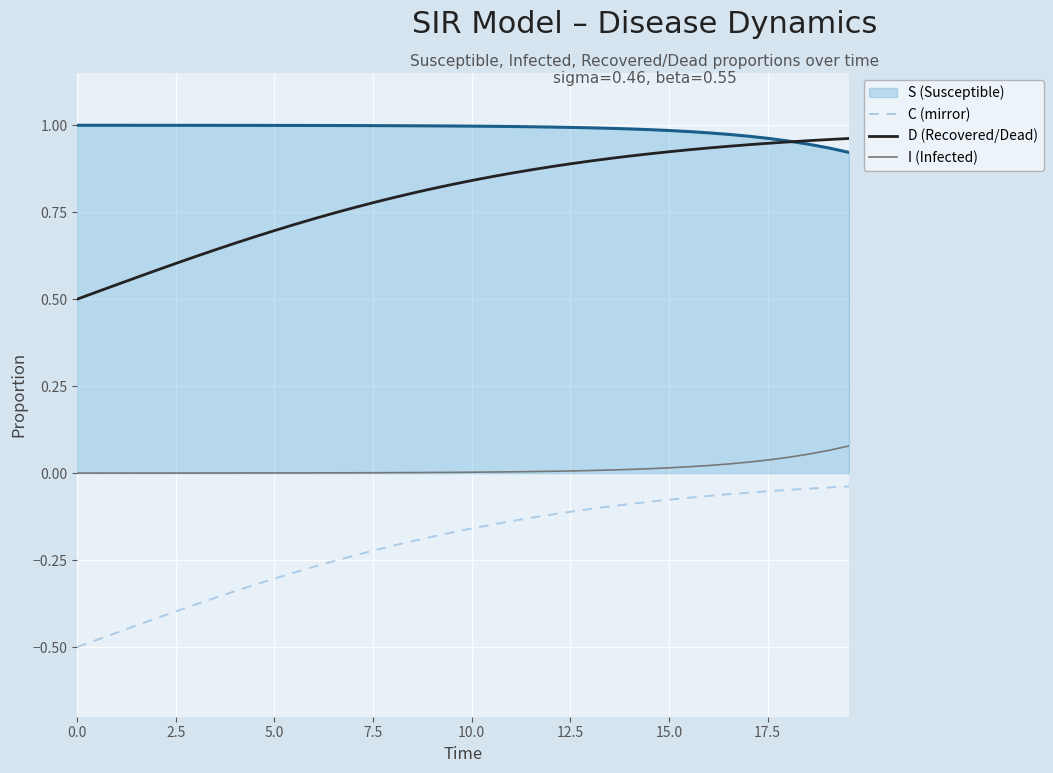

List the series in order of their overall mean, highest first.

S (Susceptible), D (Recovered/Dead), I (Infected), C (mirror)